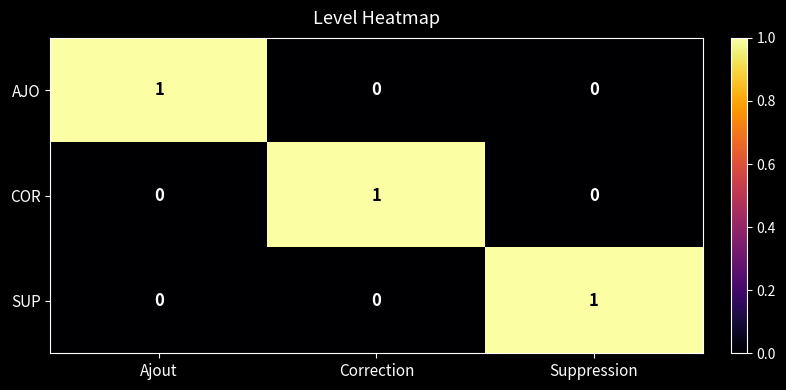

How many COR values are between 0 and 1?

3